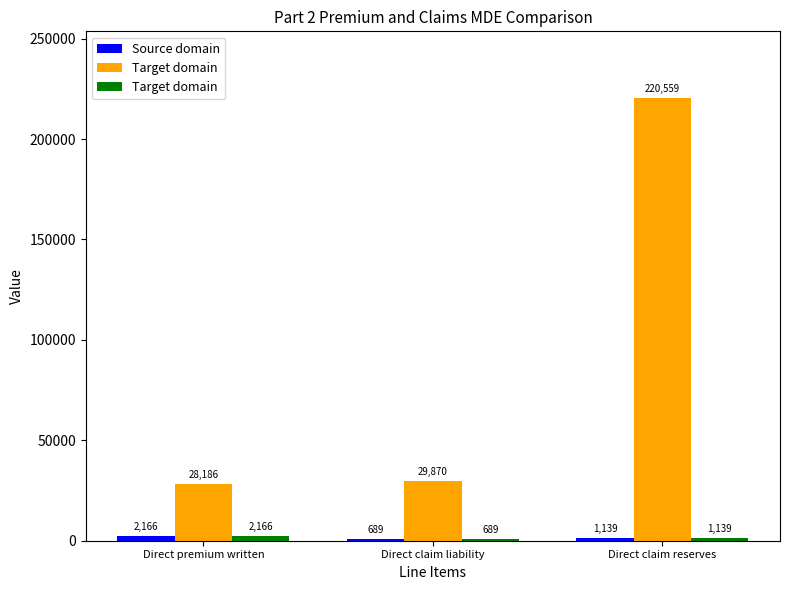

Are the bars grouped side by side (vs. stacked)?

Yes